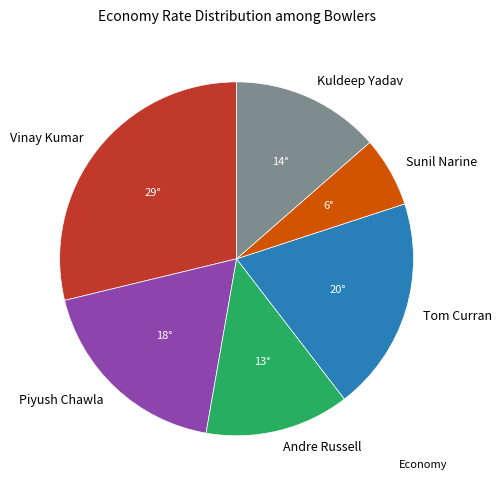

Does Andre Russell account for over 50% of the chart?

No